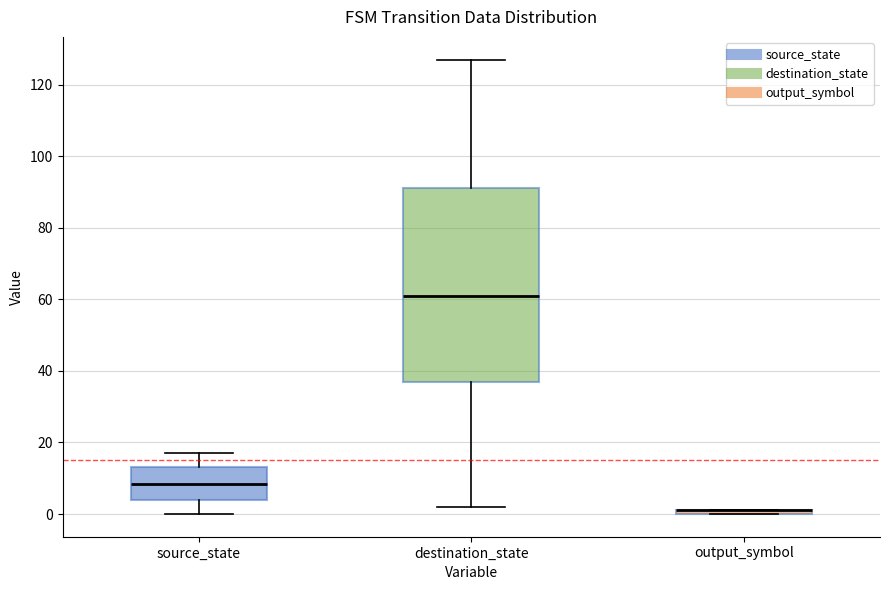

Which box is the tallest, from its lower edge to its upper edge?

destination_state